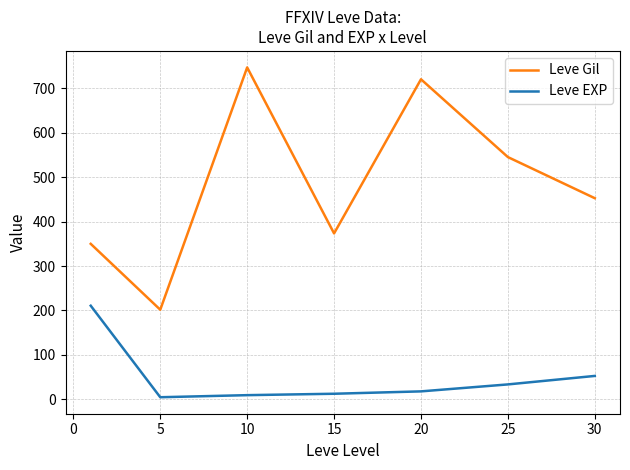

True or false: Leve EXP and Leve Gil intersect in this chart.

False